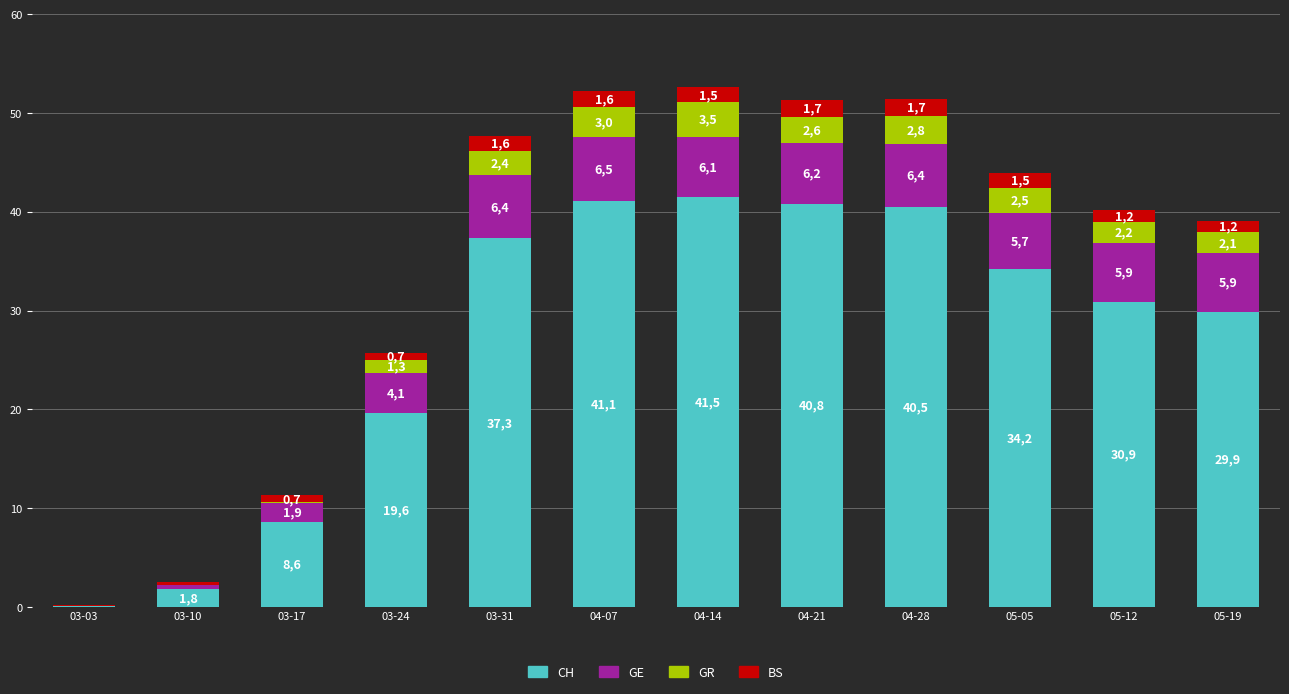

At which label does BS first exceed 1?

03-31